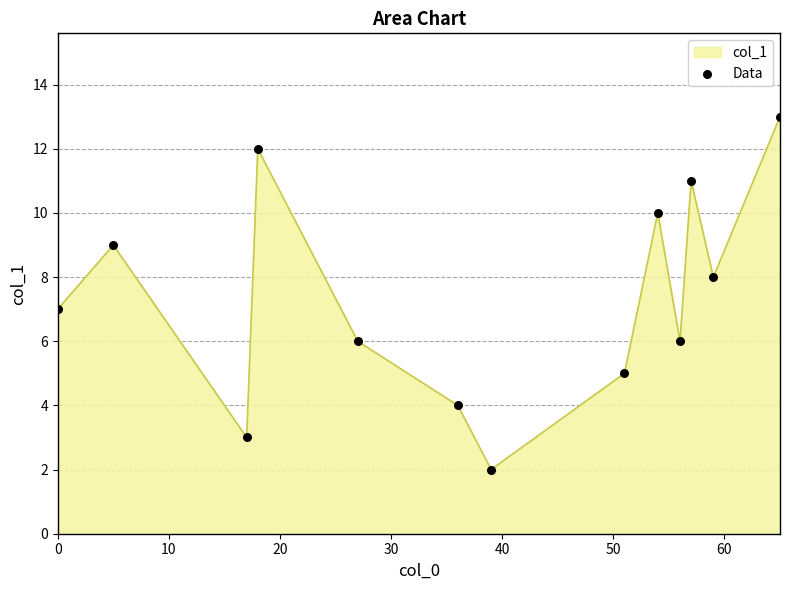

What is the maximum value shown in the chart?

13